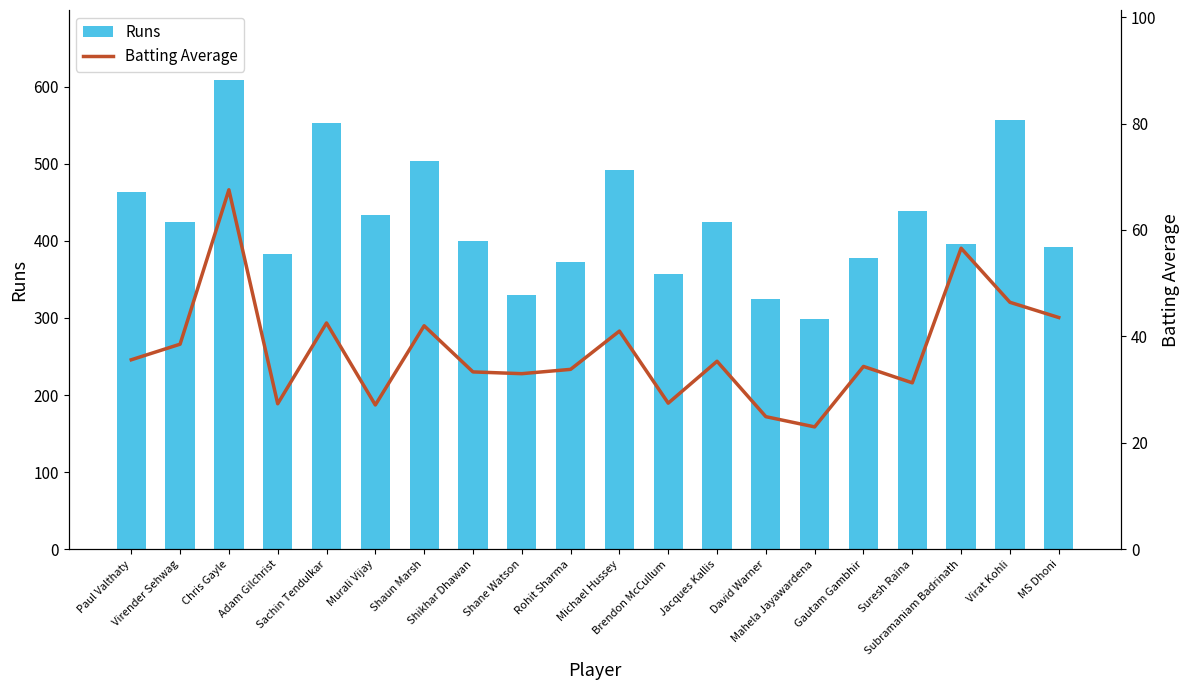

List the series in order of their overall mean, highest first.

Runs, Batting Average